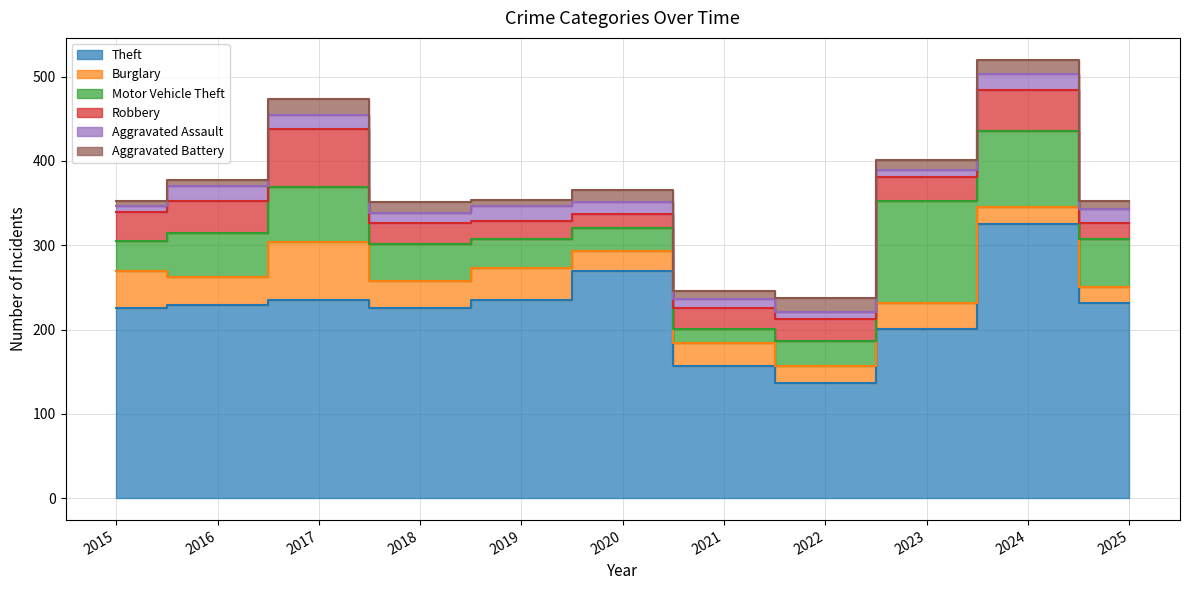

Which series has the largest total across all categories?

Theft